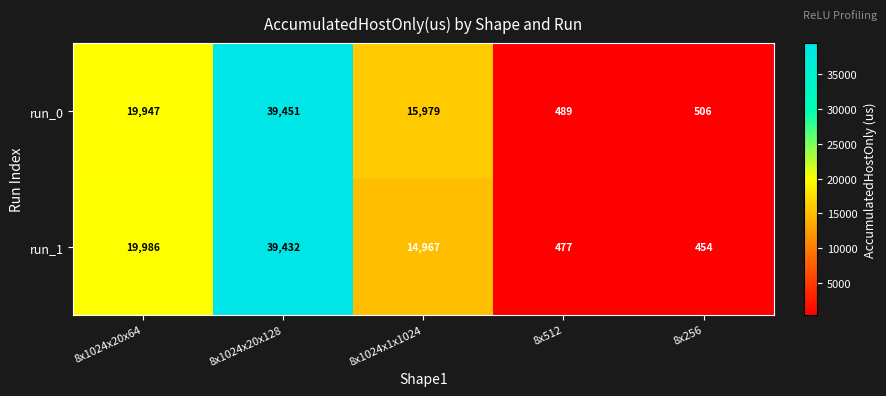

Which series has the largest range (max minus min)?

run_1